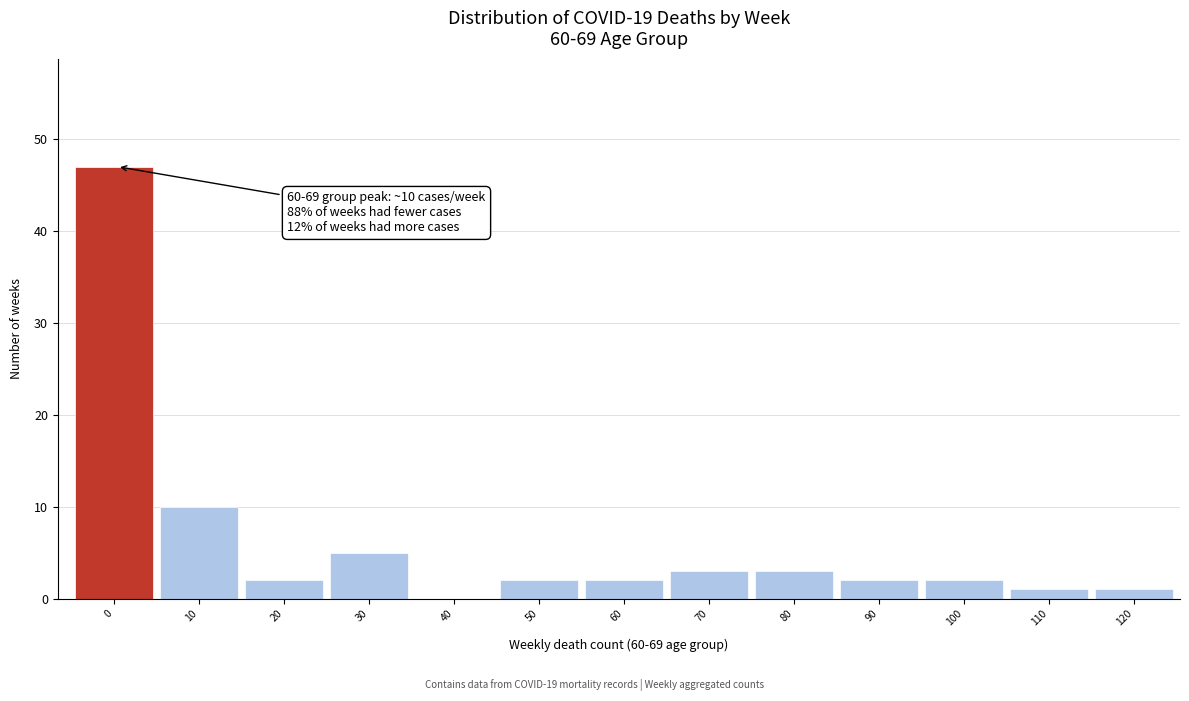

Reading right to left, list all the values displayed in this chart.

120=1	110=1	100=2	90=2	80=3	70=3	60=2	50=2	40=0	30=5	20=2	10=10	0=47